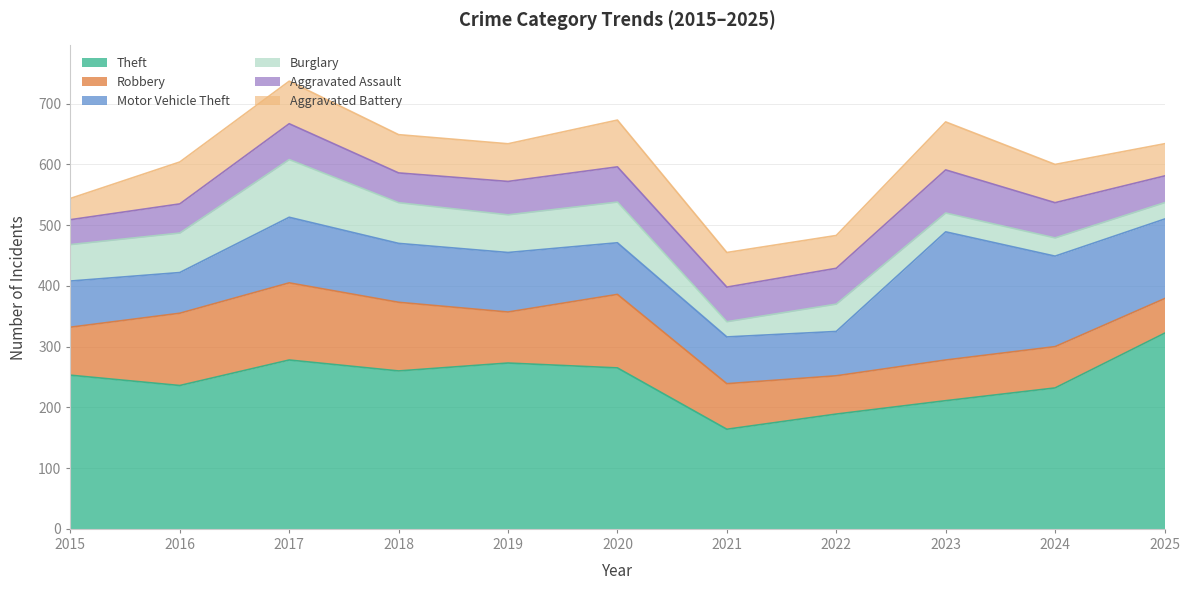

What is the value of the Aggravated Assault point at the 6th from the left?

58